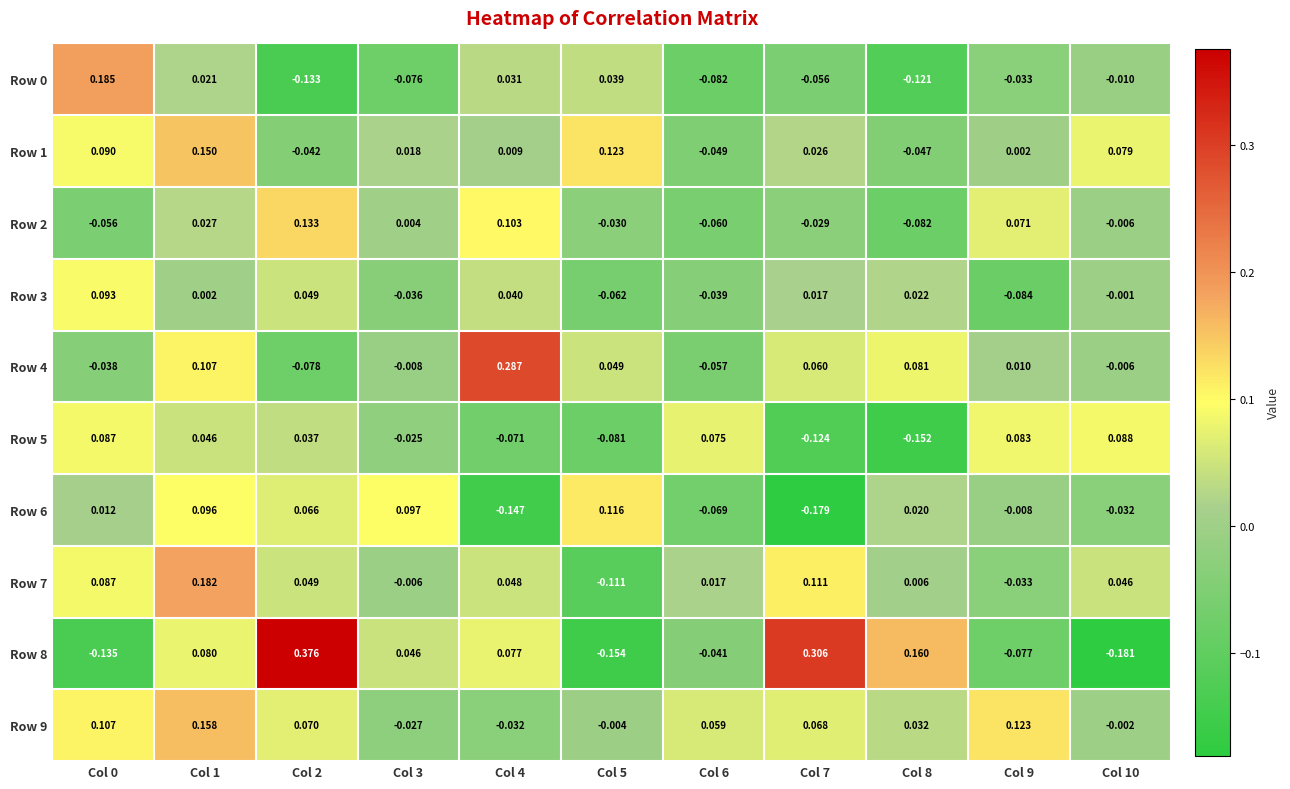

Is the value of Row 9 at Col 3 greater than the value of Row 1 at Col 7?

No